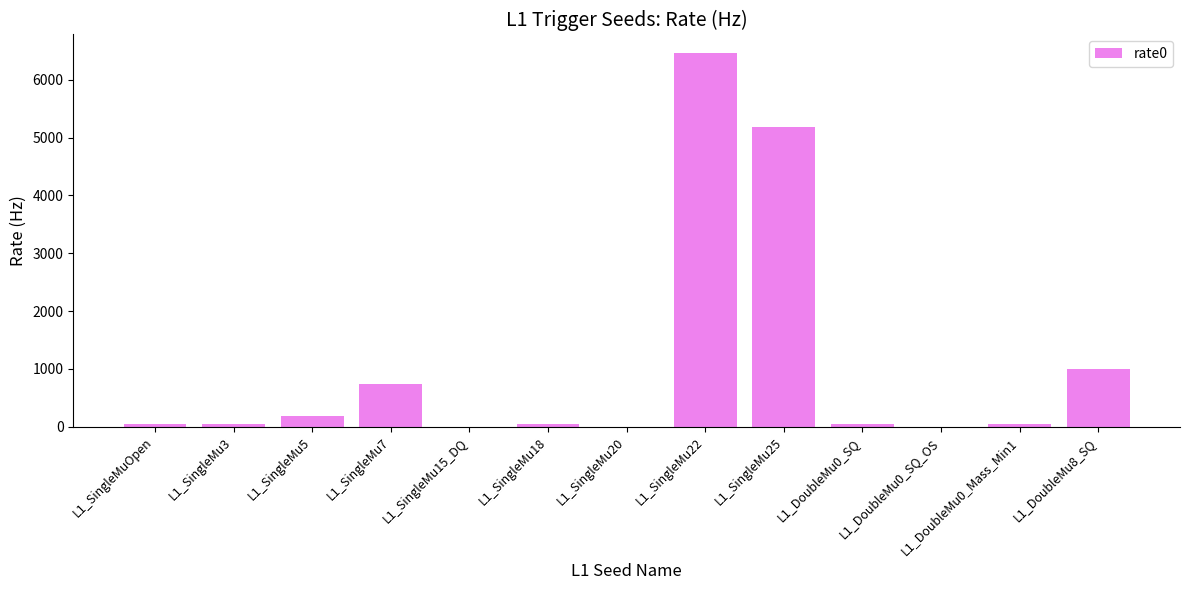

Is it true that the value at L1_DoubleMu8_SQ is 999.7?

True